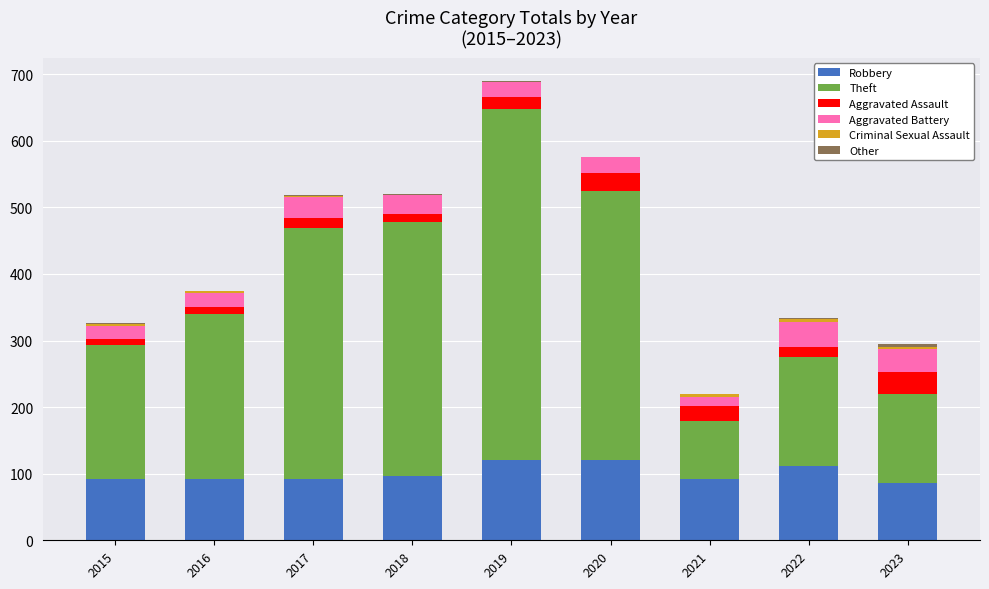

What is the sum of all Robbery values?

903